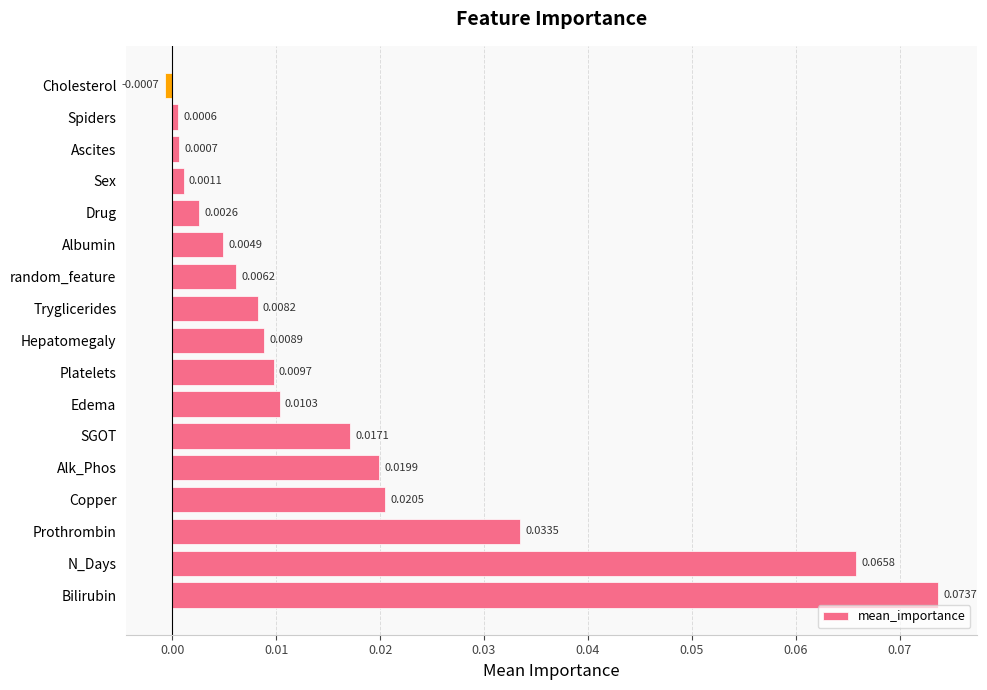

At which label is the value closest to 0?

Spiders